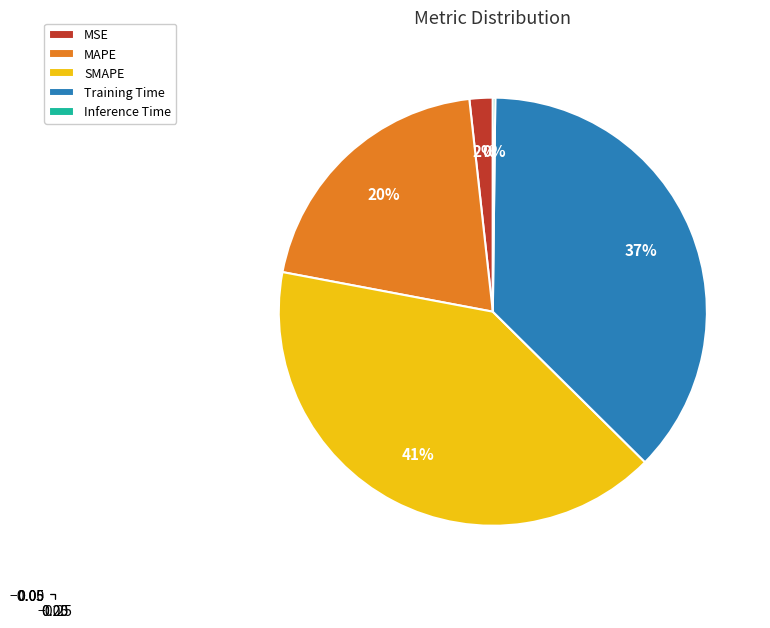

What percentage is the SMAPE slice, to the nearest percent?

41%